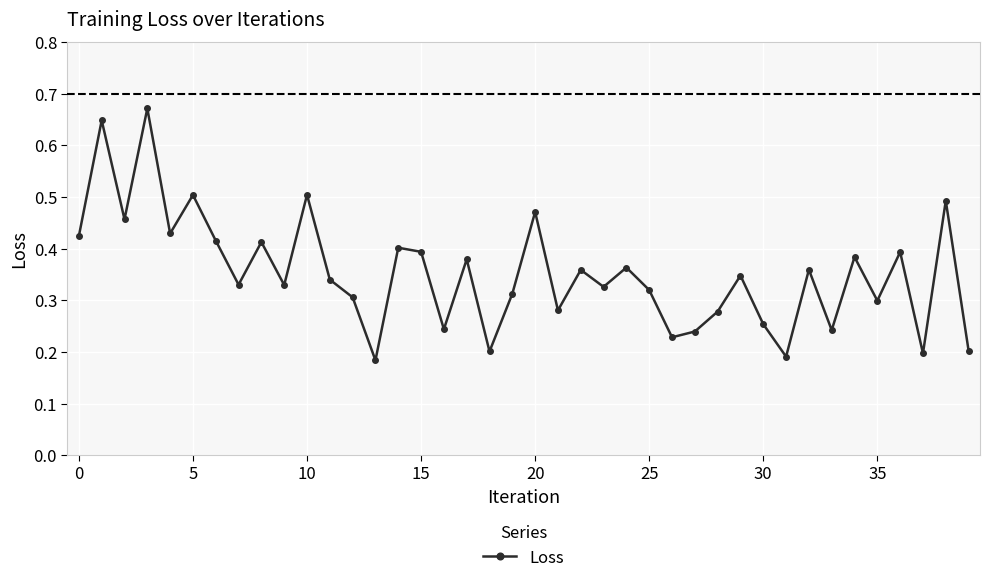

What is the sum of all values?

14.1